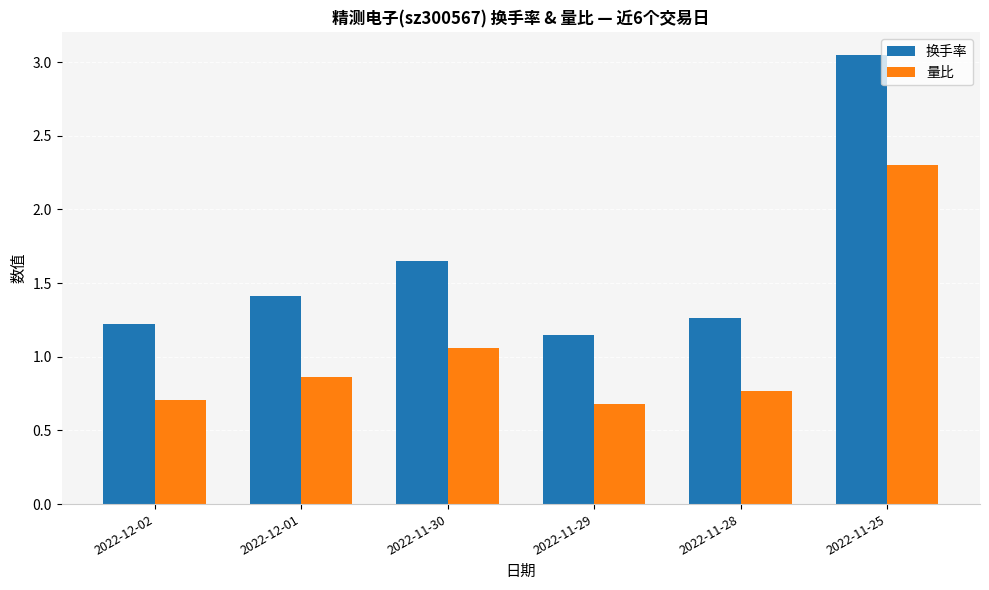

Where is 换手率 nearest to the value 2?

2022-11-30